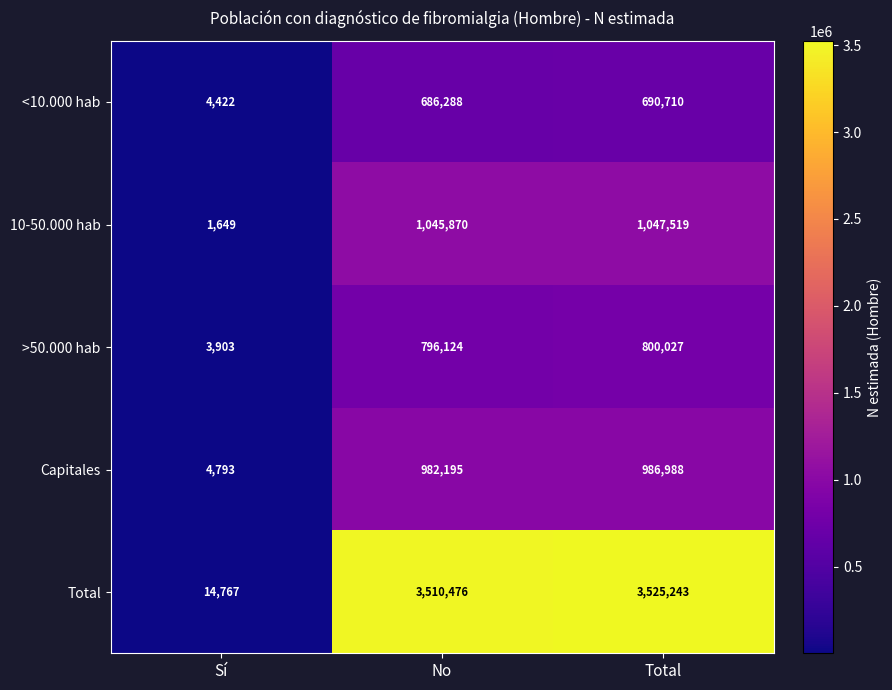

Reading left to right, transcribe all the data shown in this chart.

<10.000 hab: 4422	686288	690710
10-50.000 hab: 1649	1045870	1047519
>50.000 hab: 3903	796124	800027
Capitales: 4793	982195	986988
Total: 14767	3510476	3525243